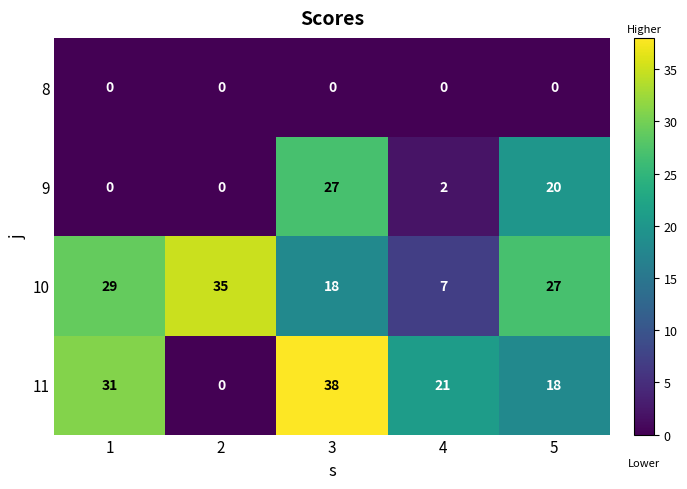

What is the average value of the 9 series?

10